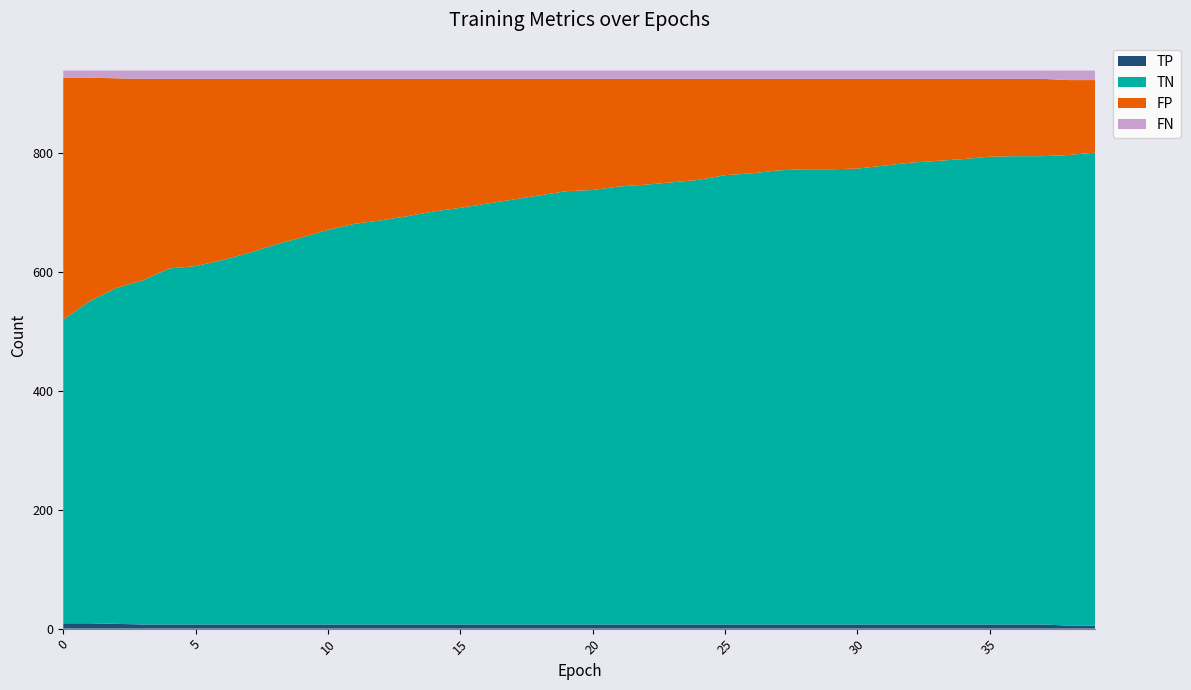

Reading right to left, list all the values displayed in this chart.

TP: 5	5	7	7	7	7	7	7	7	7	7	7	7	7	7	7	7	7	7	7	7	7	7	7	7	7	7	7	7	7	7	7	7	7	7	7	7	8	9	9
TN: 796	792	788	788	787	783	780	777	772	767	766	766	764	759	756	748	744	740	737	731	729	722	715	708	701	695	687	680	674	664	651	639	625	613	603	599	579	565	542	511
FP: 122	126	130	130	131	135	138	141	146	151	152	152	154	159	162	170	174	178	181	187	189	196	203	210	217	223	231	238	244	254	267	279	293	305	315	319	339	353	376	407
FN: 16	16	14	14	14	14	14	14	14	14	14	14	14	14	14	14	14	14	14	14	14	14	14	14	14	14	14	14	14	14	14	14	14	14	14	14	14	13	12	12